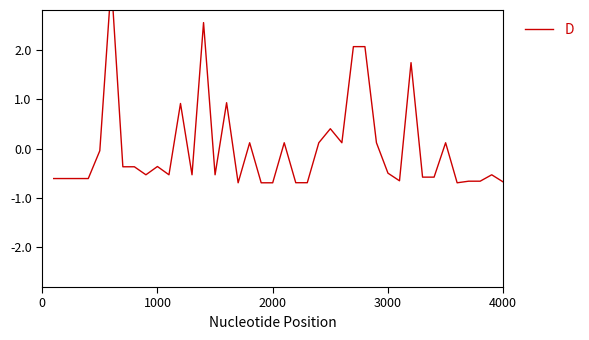

Count the number of data series in this chart.

1